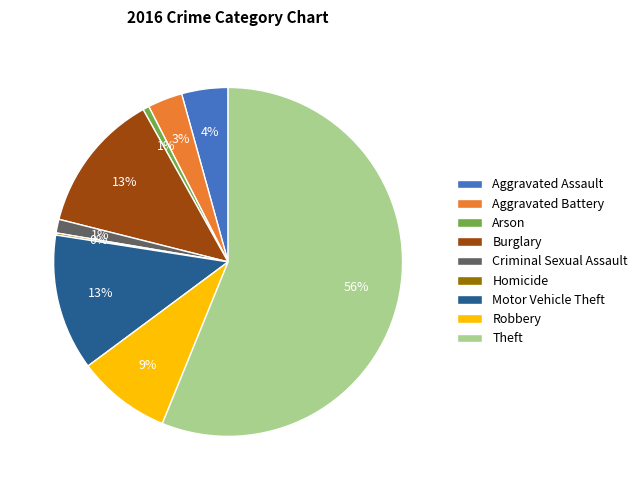

To the nearest percent, what is the average slice percentage?

11%